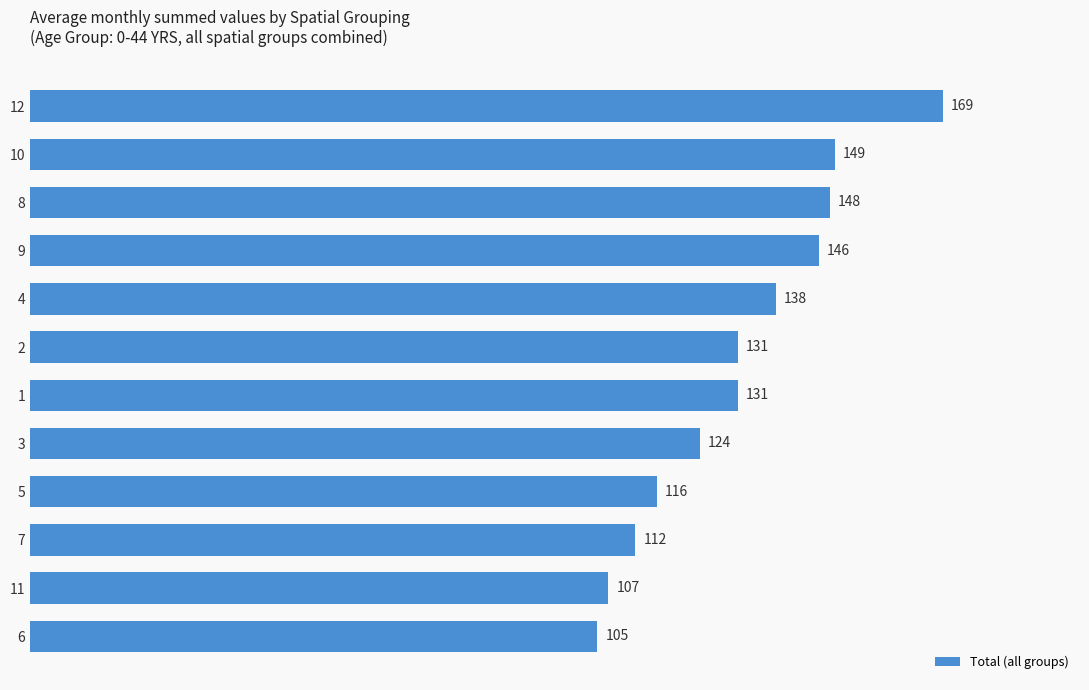

True or false: the data shows 249 at 9.

False